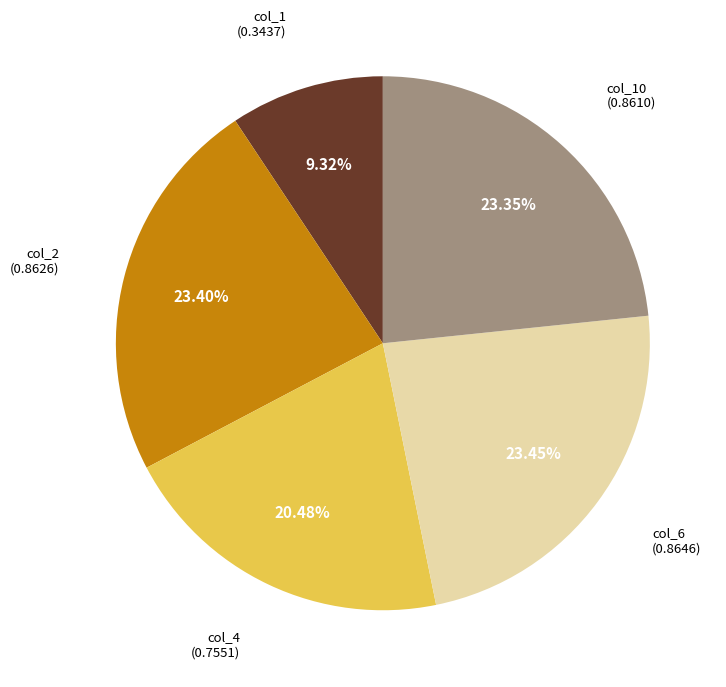

Is there any slice that represents more than half of the pie?

No